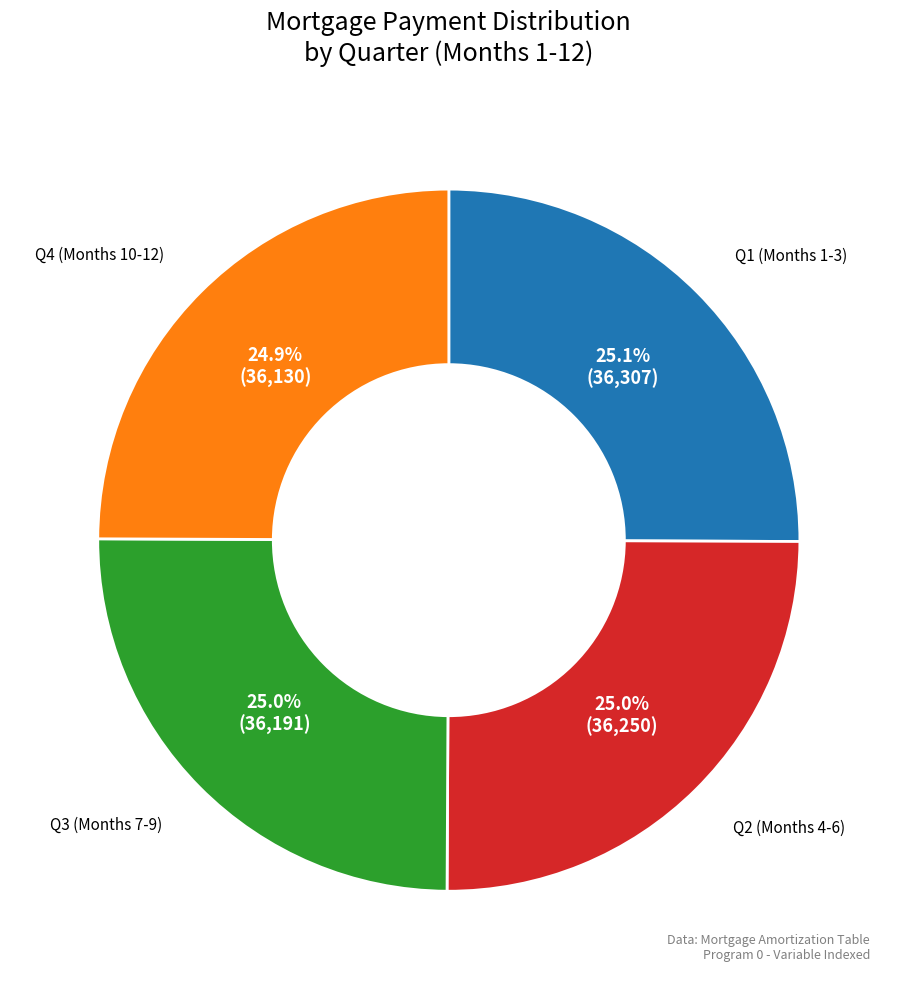

What is the ratio of the value at Q4 (Months 10-12) to the value at Q2 (Months 4-6)?

1.0